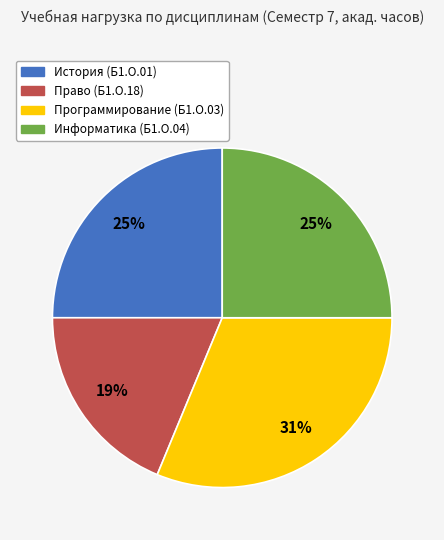

To the nearest percent, what is the average slice percentage?

25%